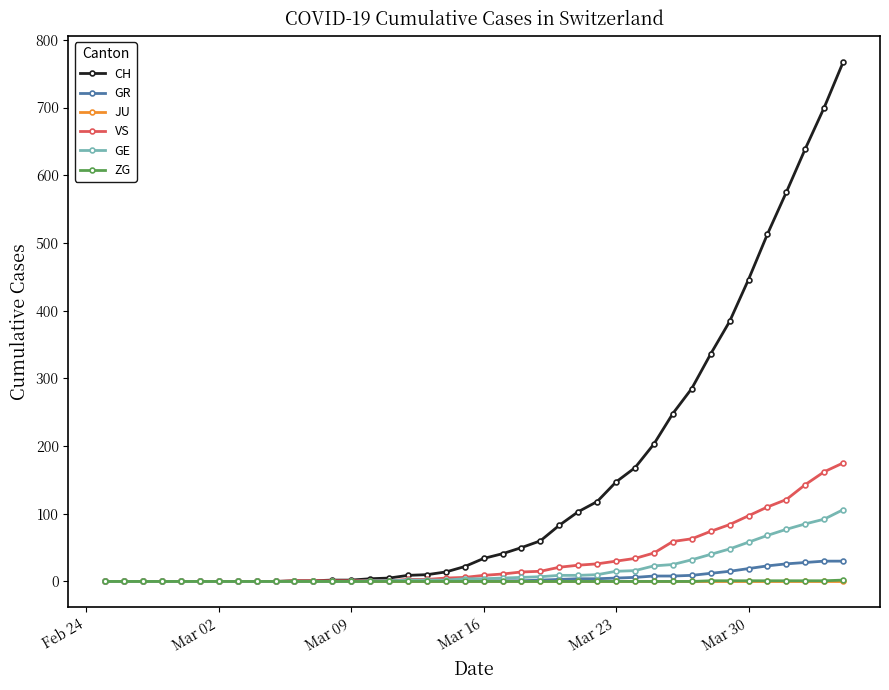

Which series has the largest range (max minus min)?

CH